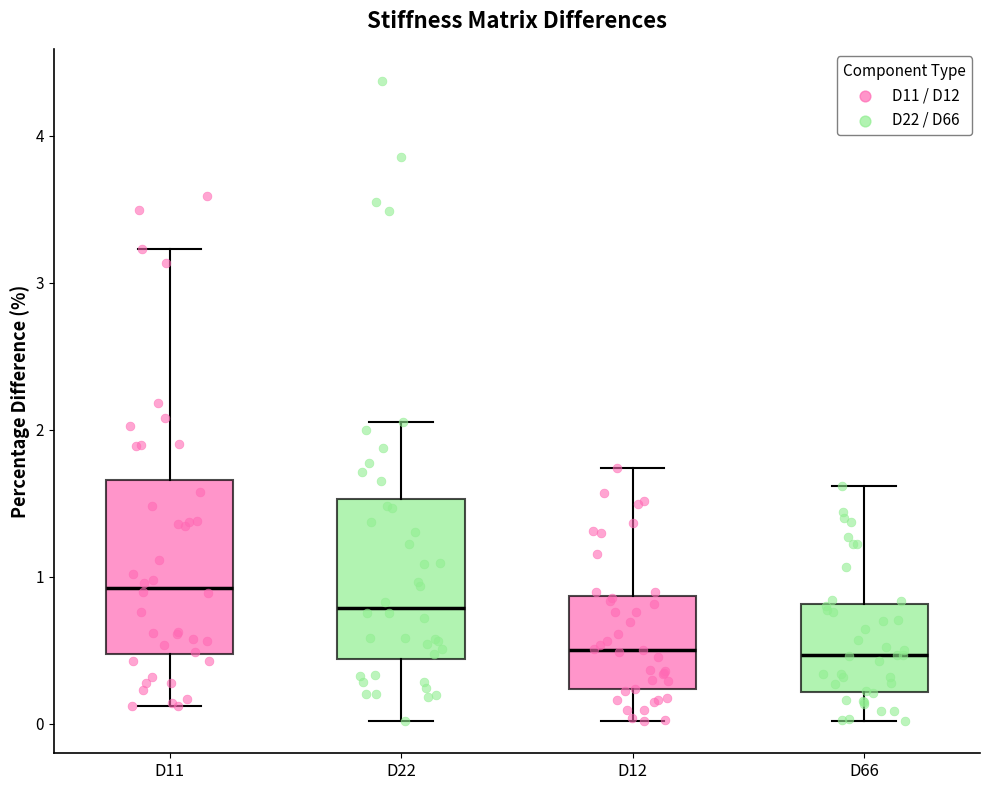

Where is the lower edge of the box for D11 on the y-axis? The values are not printed on the chart, so give them approximately, as read against the axis.

0.5